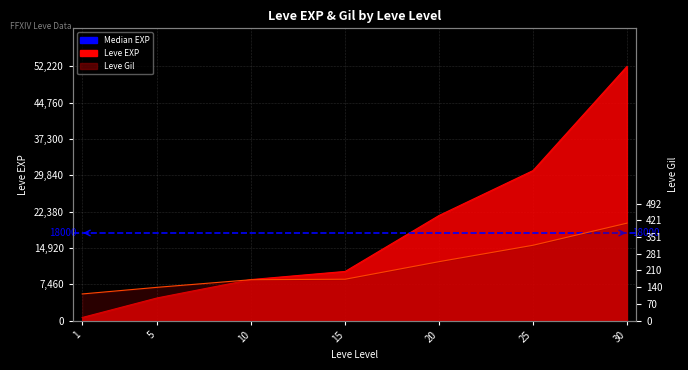

What is the highest value of the Leve EXP series?

52220